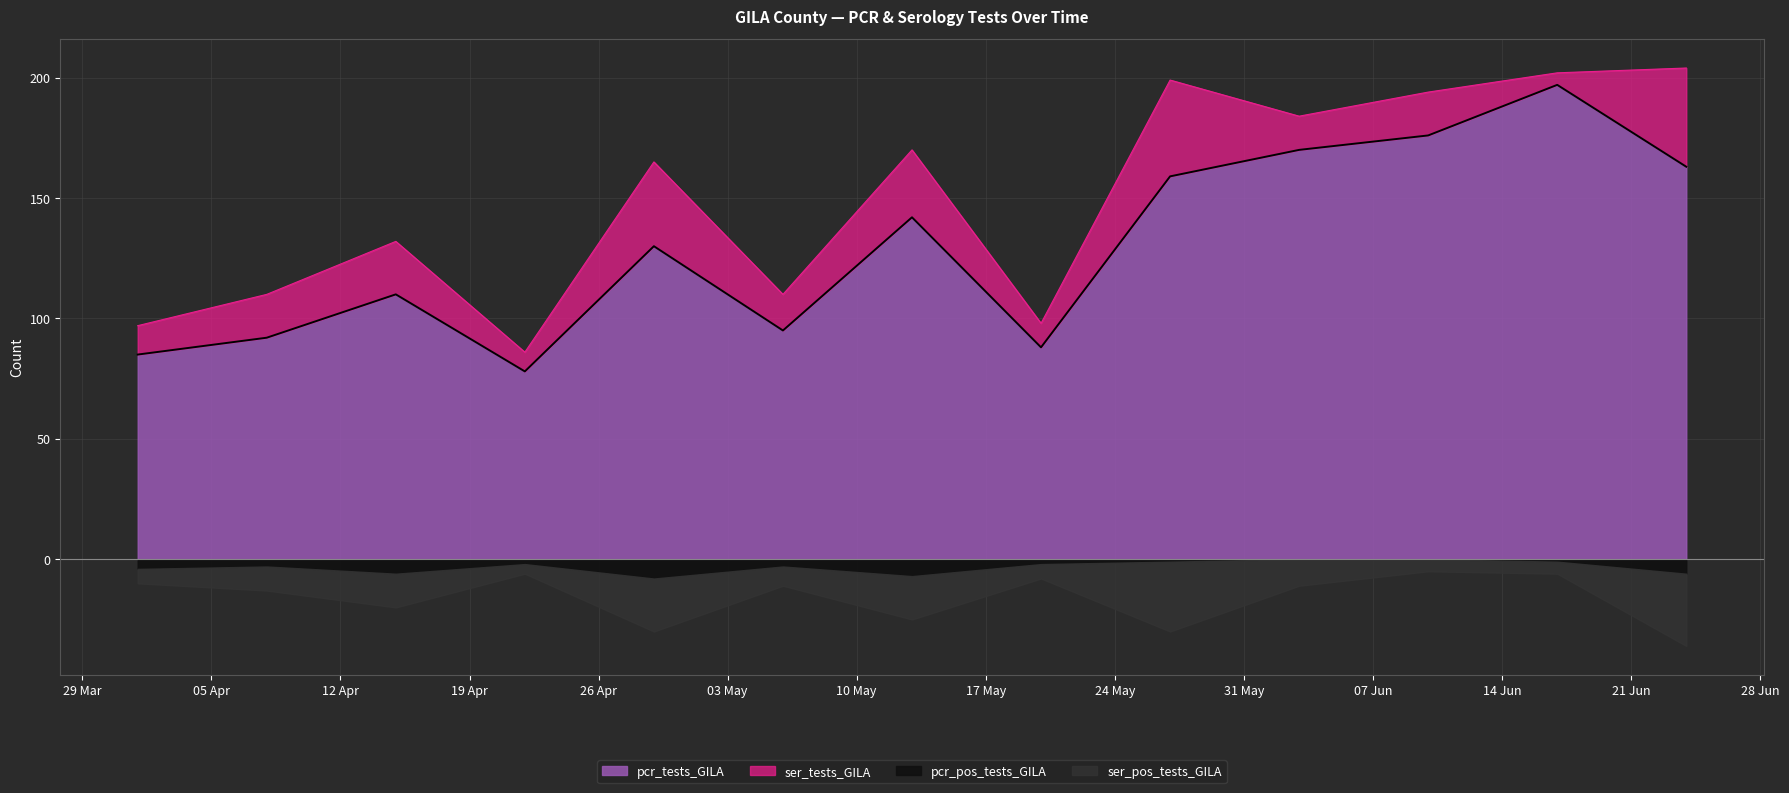

What is the difference between the second highest and second lowest values in the pcr_tests_GILA series?

91